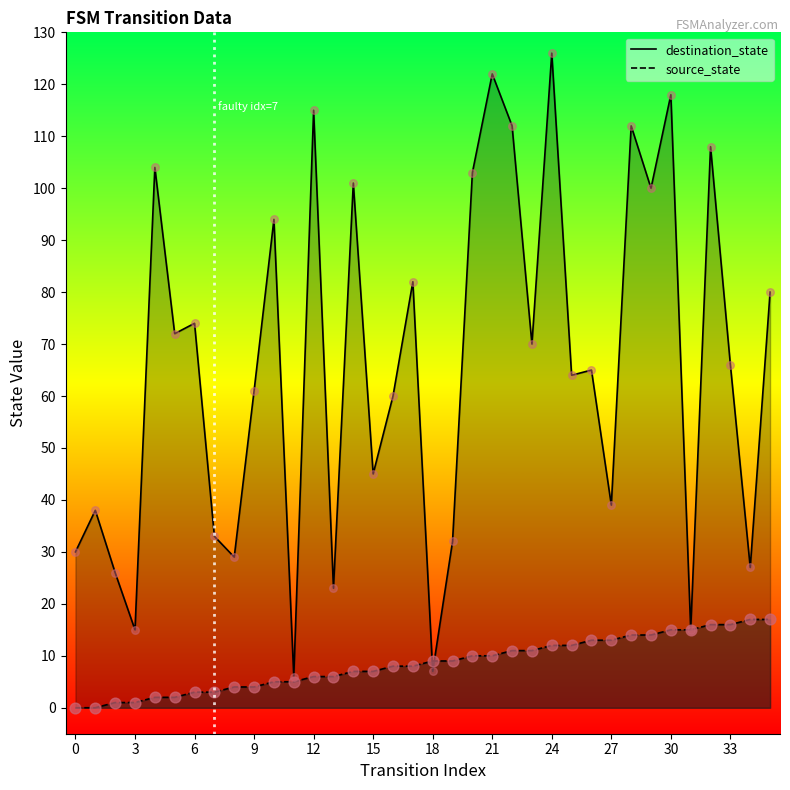

Which series contains the highest Y value?

destination_state